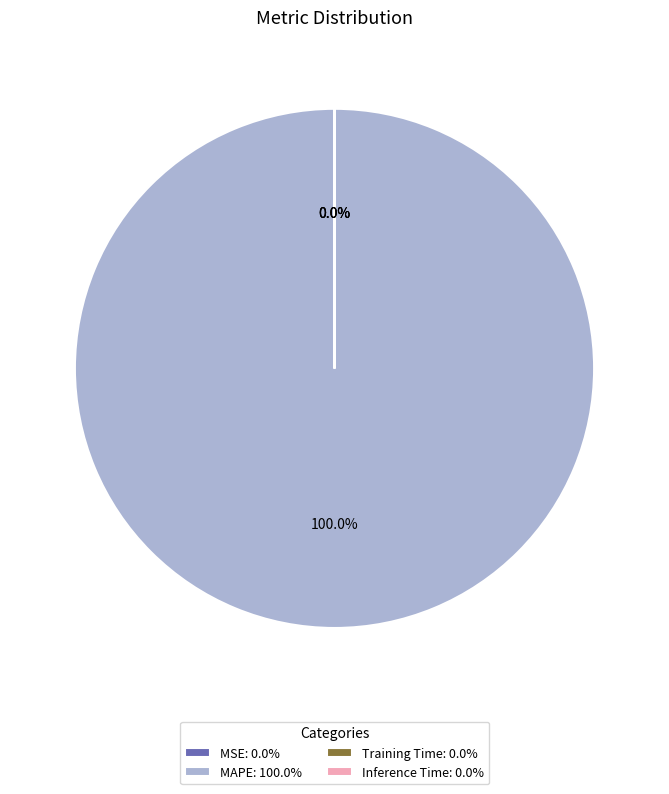

To the nearest percent, what is the difference between the largest and smallest slice percentages?

100%